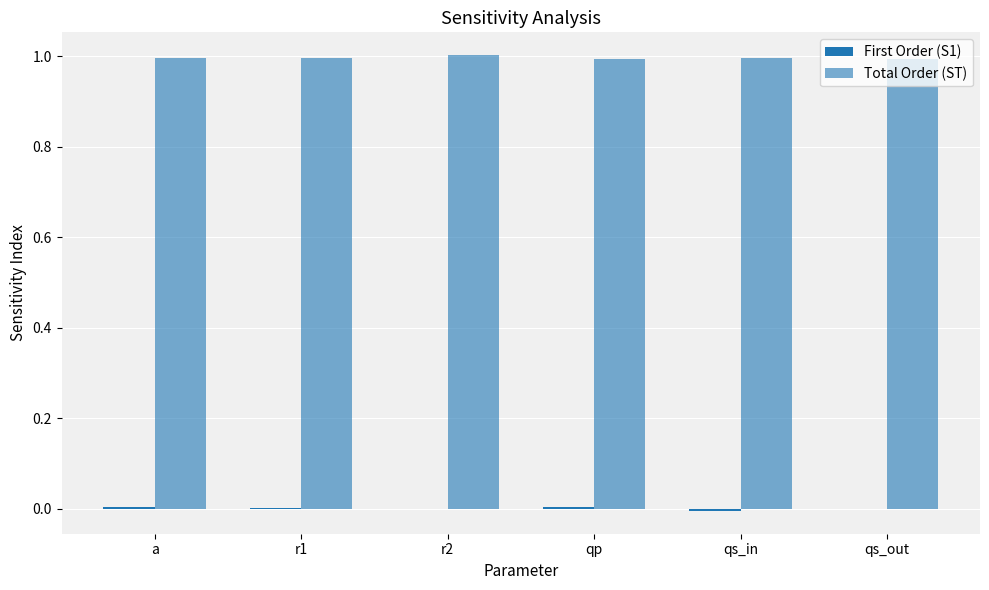

Which category has the lowest value in the First Order (S1) series?

qs_in